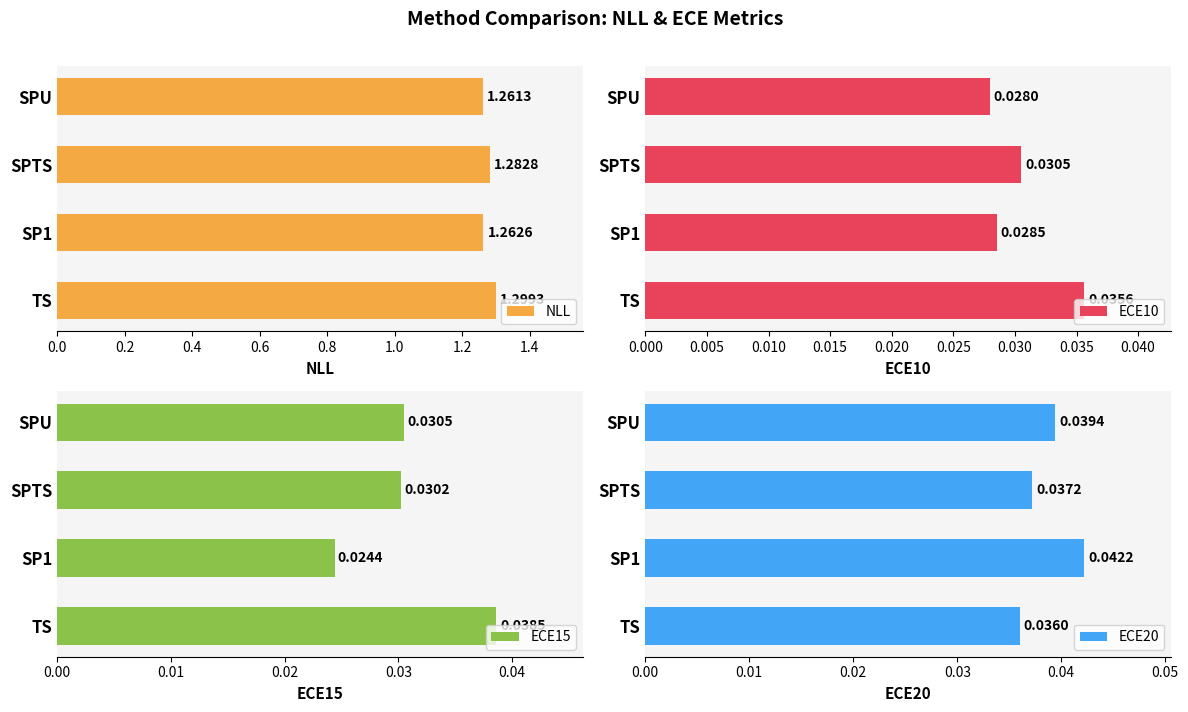

Reading left to right, list all the values displayed in this chart.

NLL: 1.3	1.3	1.3	1.3
ECE10: 0.0	0.0	0.0	0.0
ECE15: 0.0	0.0	0.0	0.0
ECE20: 0.0	0.0	0.0	0.0